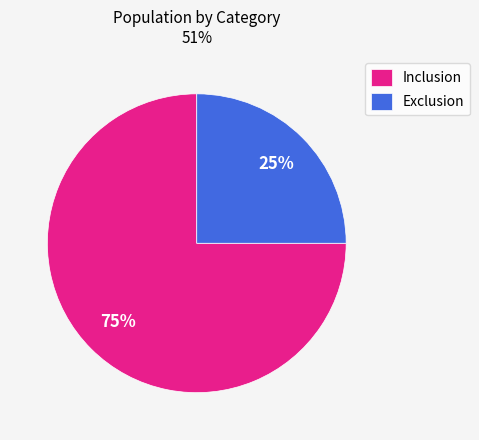

What is the smallest slice in the pie chart?

Exclusion